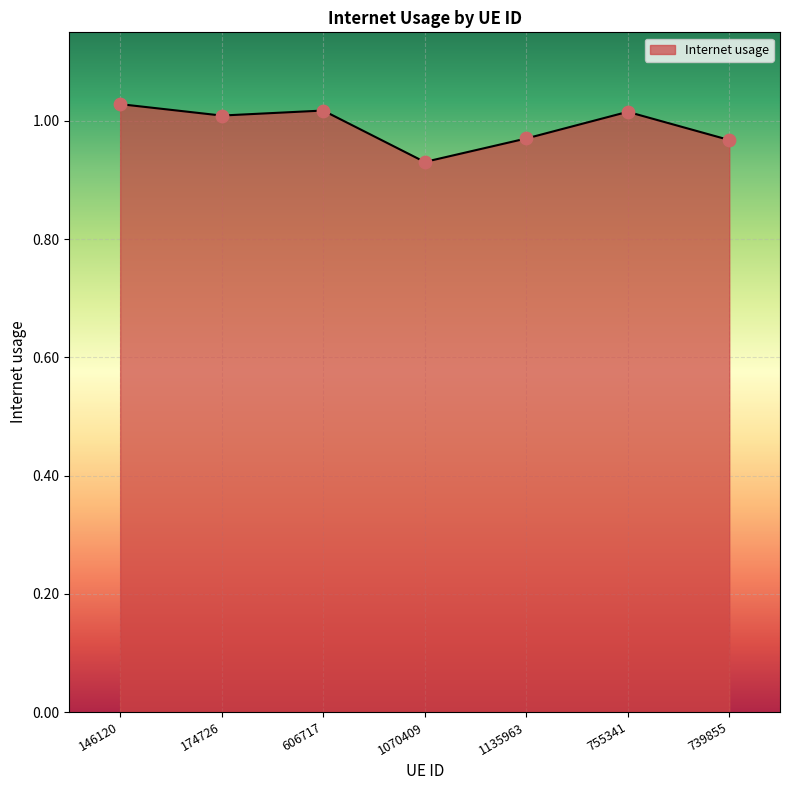

Which has a higher value, 1070409 or 739855?

739855